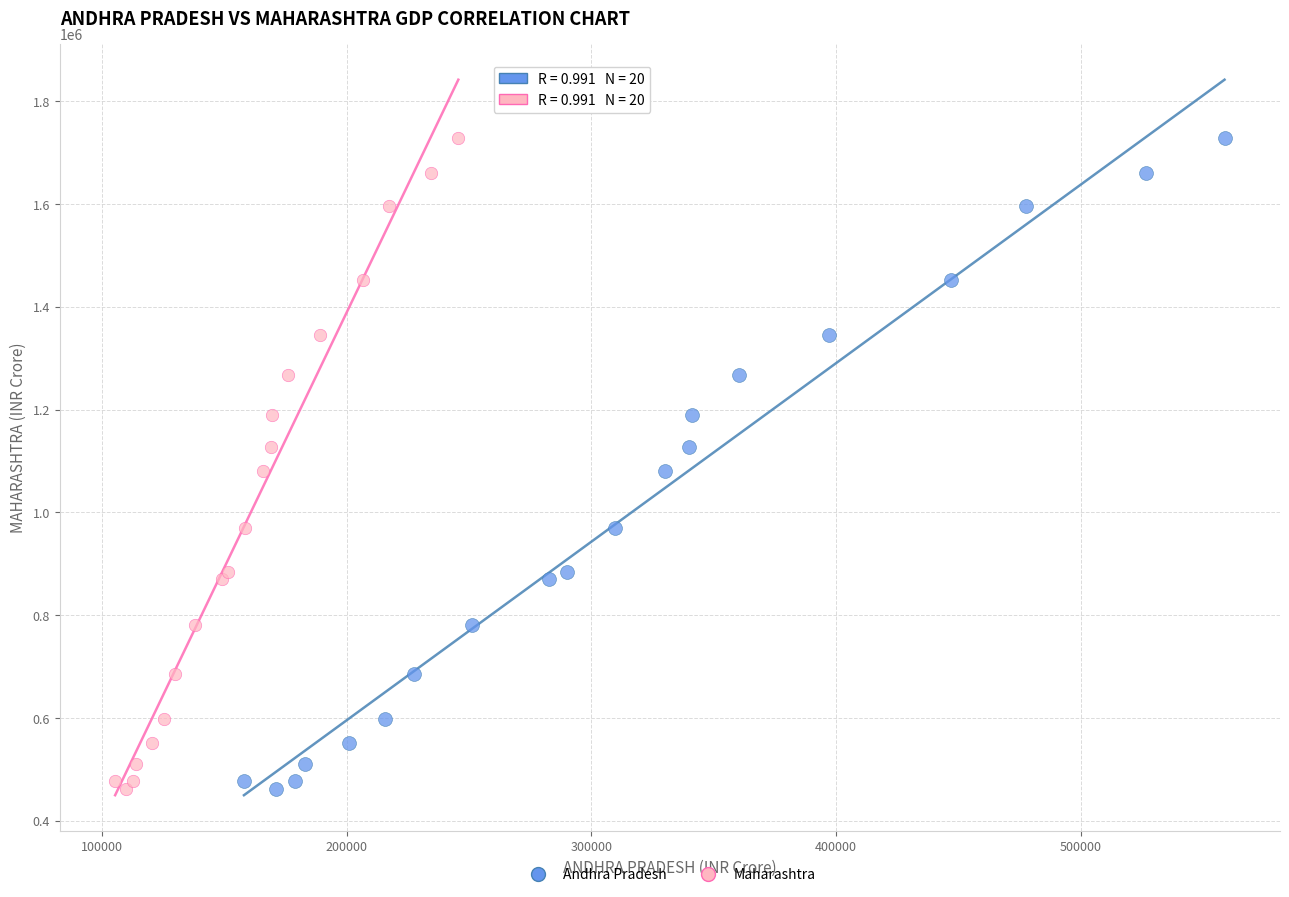

What are all the series names shown in the legend?

Andhra Pradesh, Maharashtra